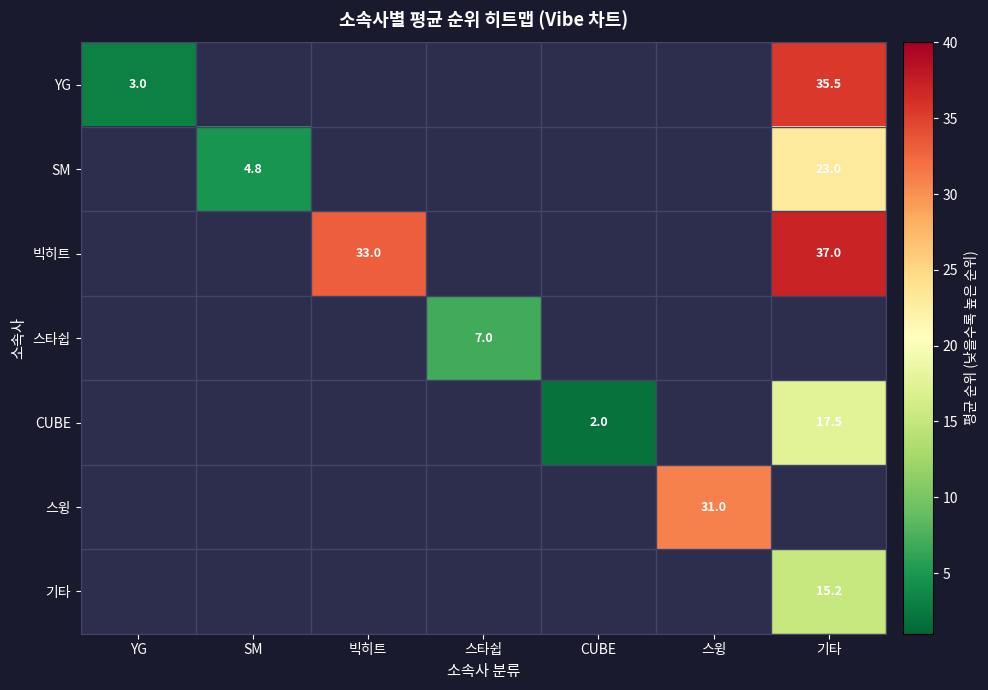

The value of 빅히트 at 기타 is 52.5. True or false?

False